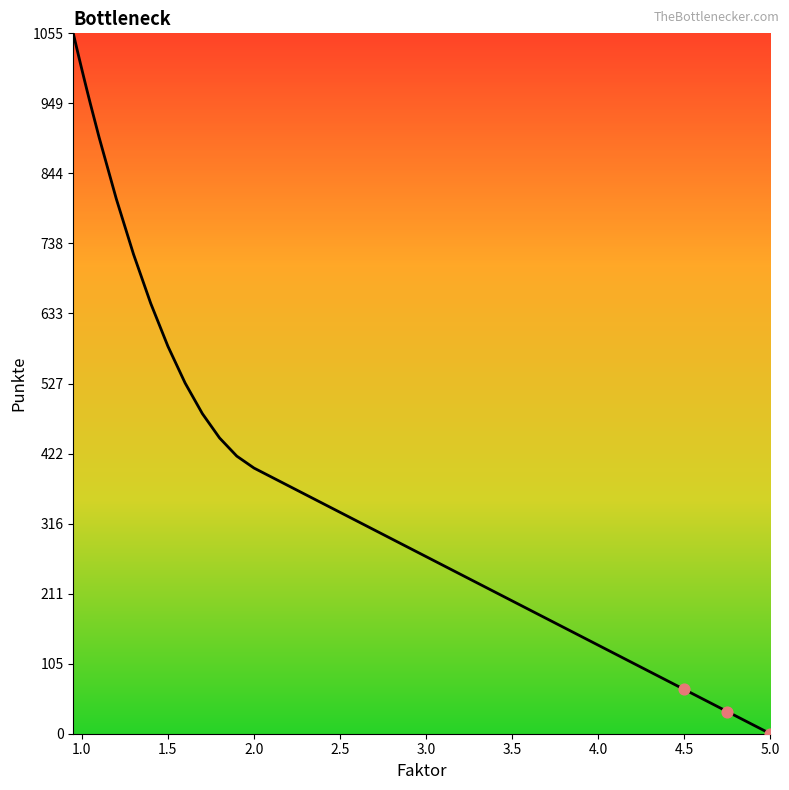

What is the greatest value displayed?

1054.5